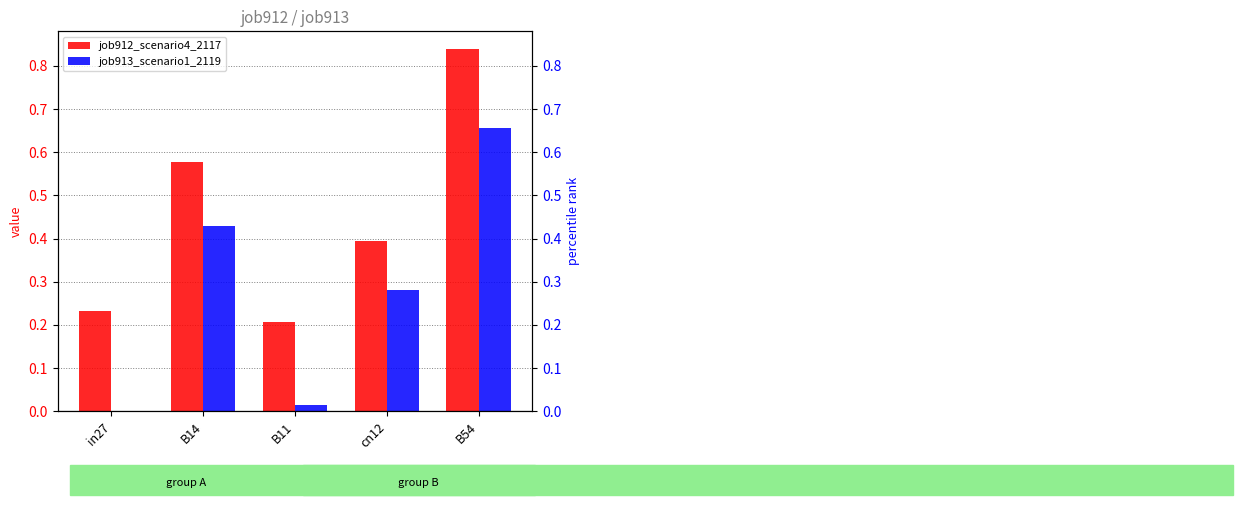

Reading left to right, transcribe all the data shown in this chart.

job912_scenario4_2117: in27=0.2	B14=0.6	B11=0.2	cn12=0.4	B54=0.8
job913_scenario1_2119: in27=0.0	B14=0.4	B11=0.0	cn12=0.3	B54=0.7